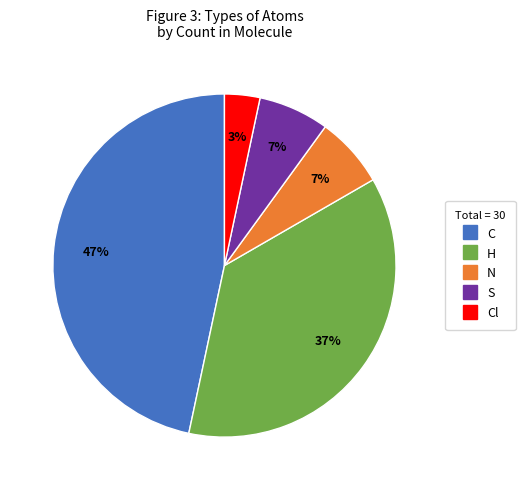

Is there any slice that represents more than half of the pie?

No